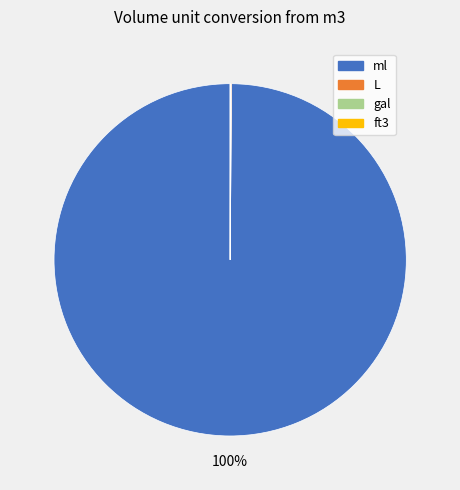

To the nearest percent, what is the average slice percentage?

25%